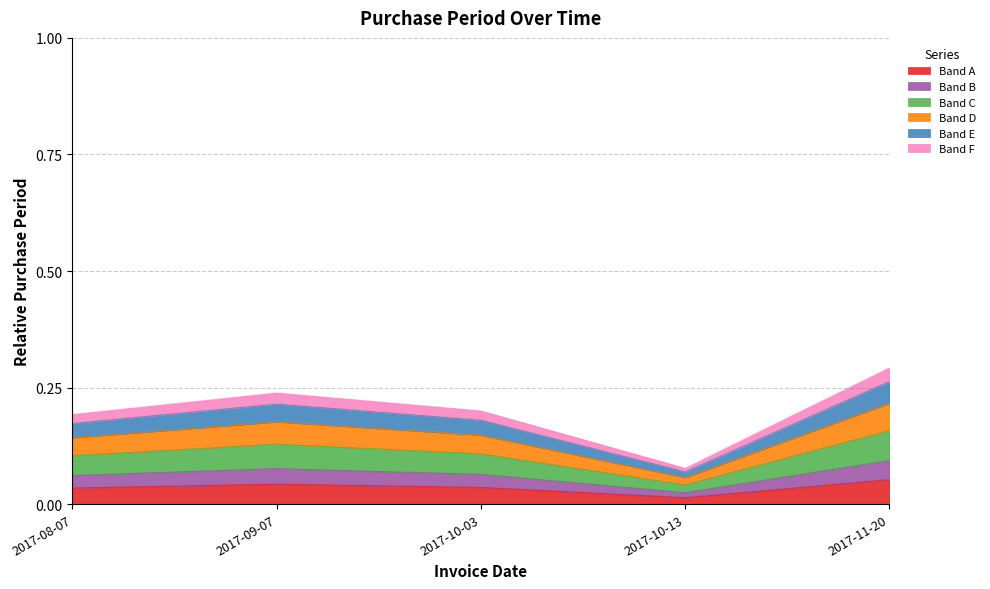

Does the chart display data point markers on the line(s)?

No